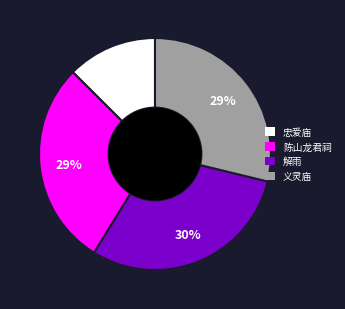

True or false: 义灵庙 accounts for 20% of the total.

False